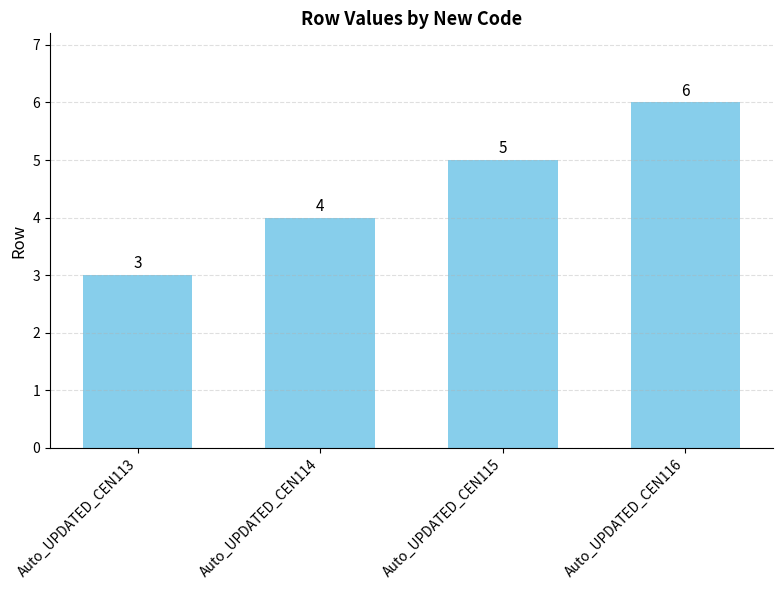

What is the difference between the second highest and second lowest values?

1